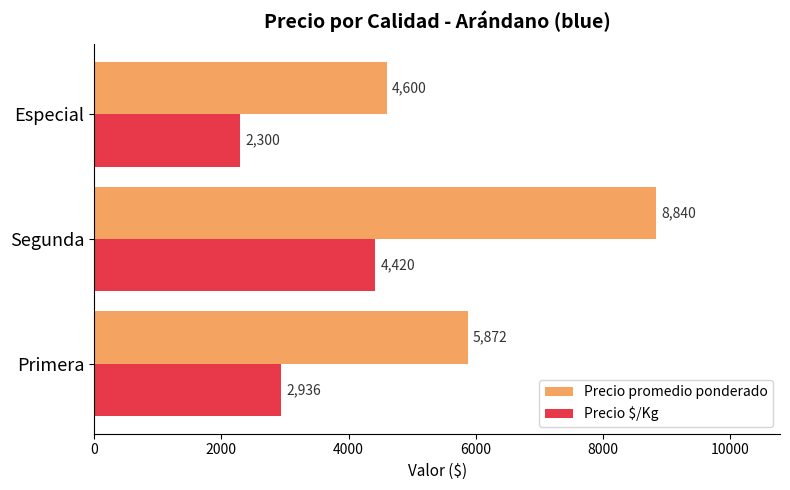

What is the smallest value displayed?

2300